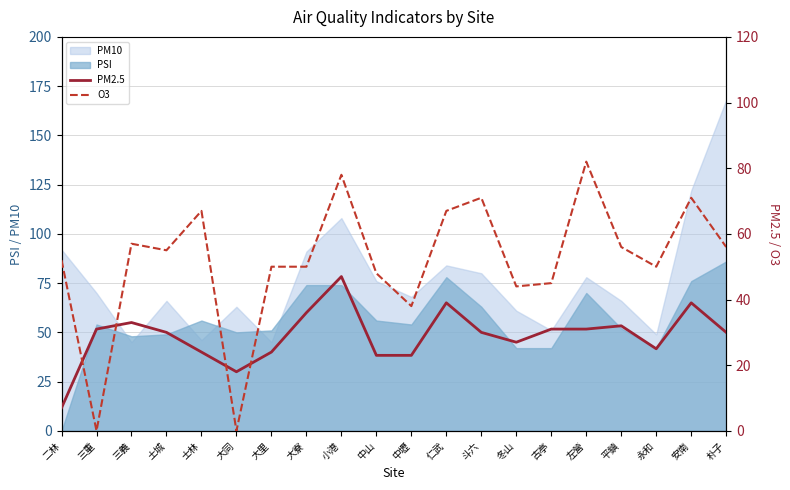

What is the label of the 1st point from the left?

二林